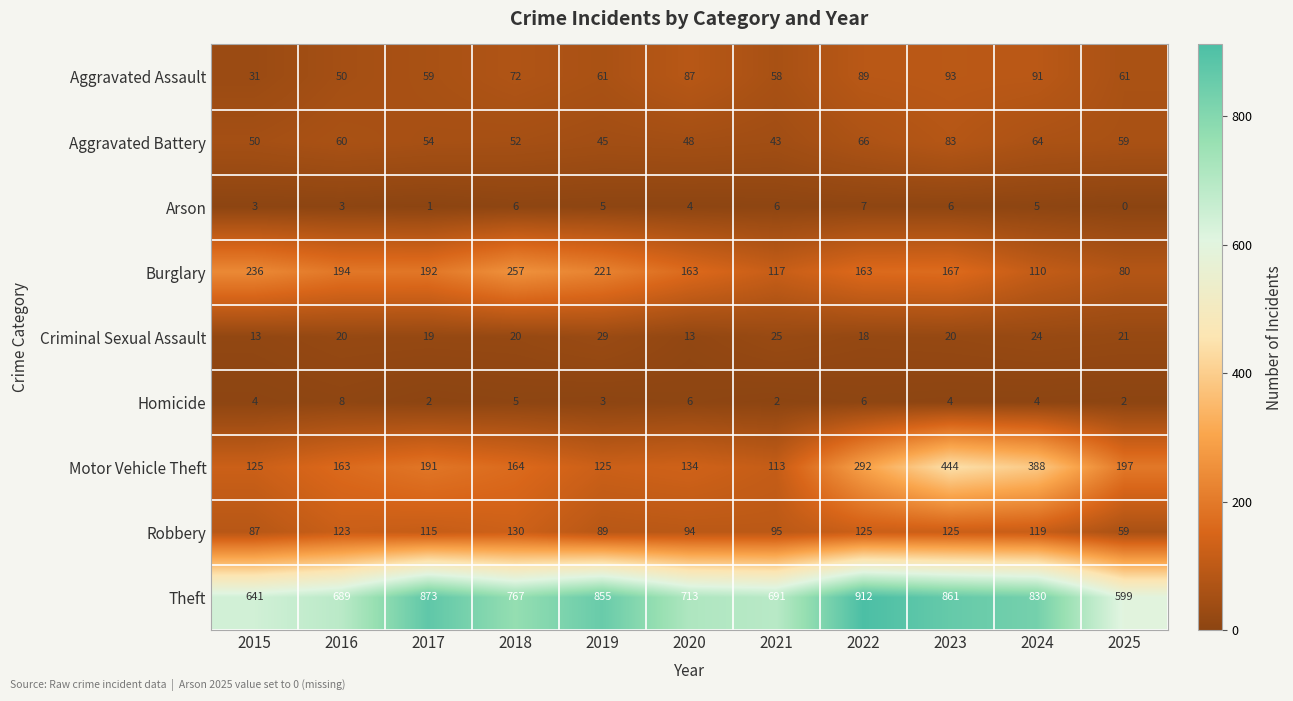

True or false: Homicide has a value of 11 at 2016.

False